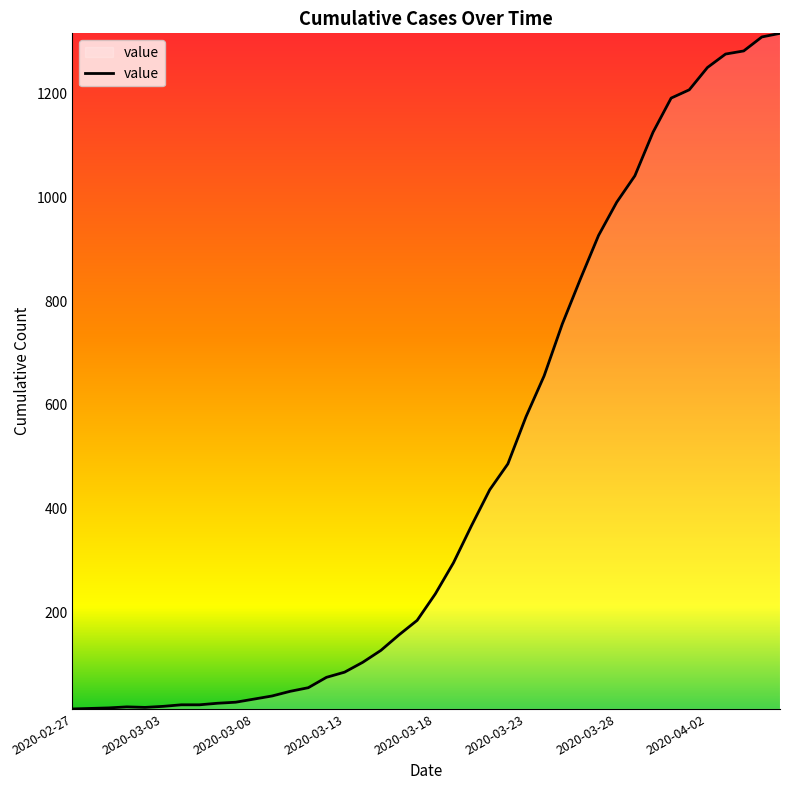

Does the chart have visible grid lines?

No